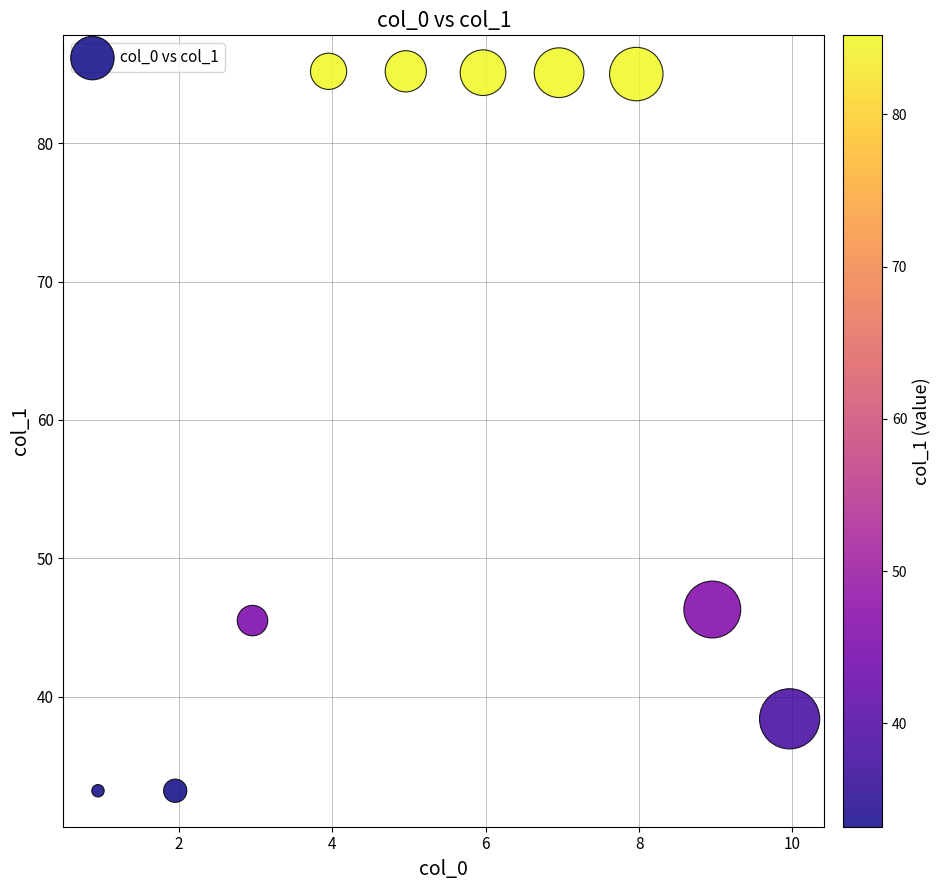

What Y value in the scatter plot is closest to 59?

46.3